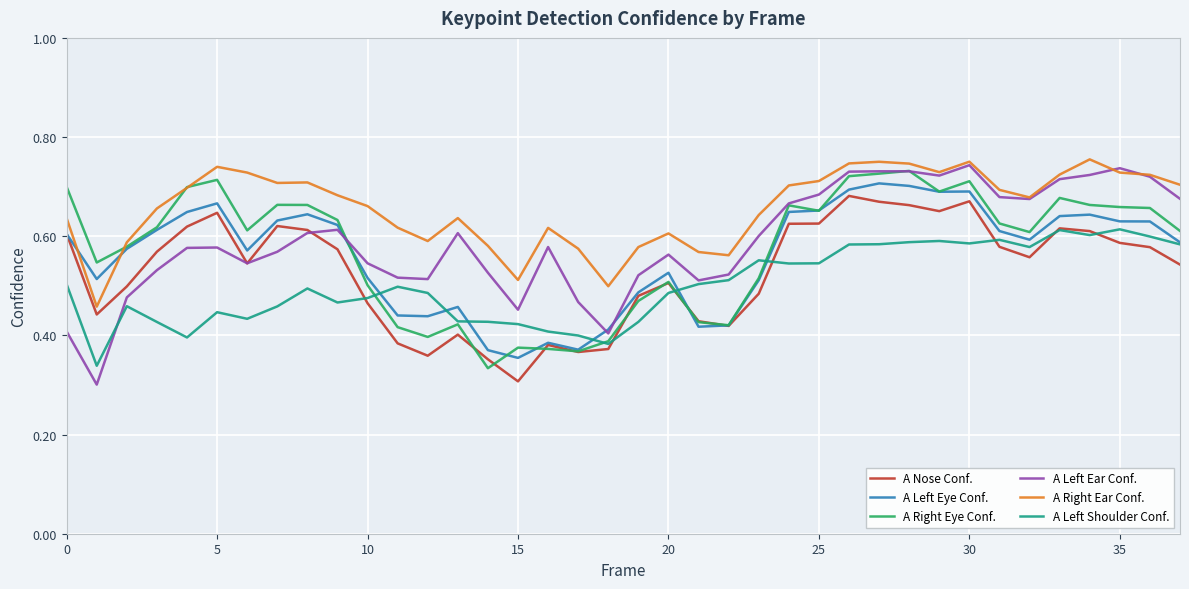

Which series has the largest total across all categories?

A Right Ear Conf.